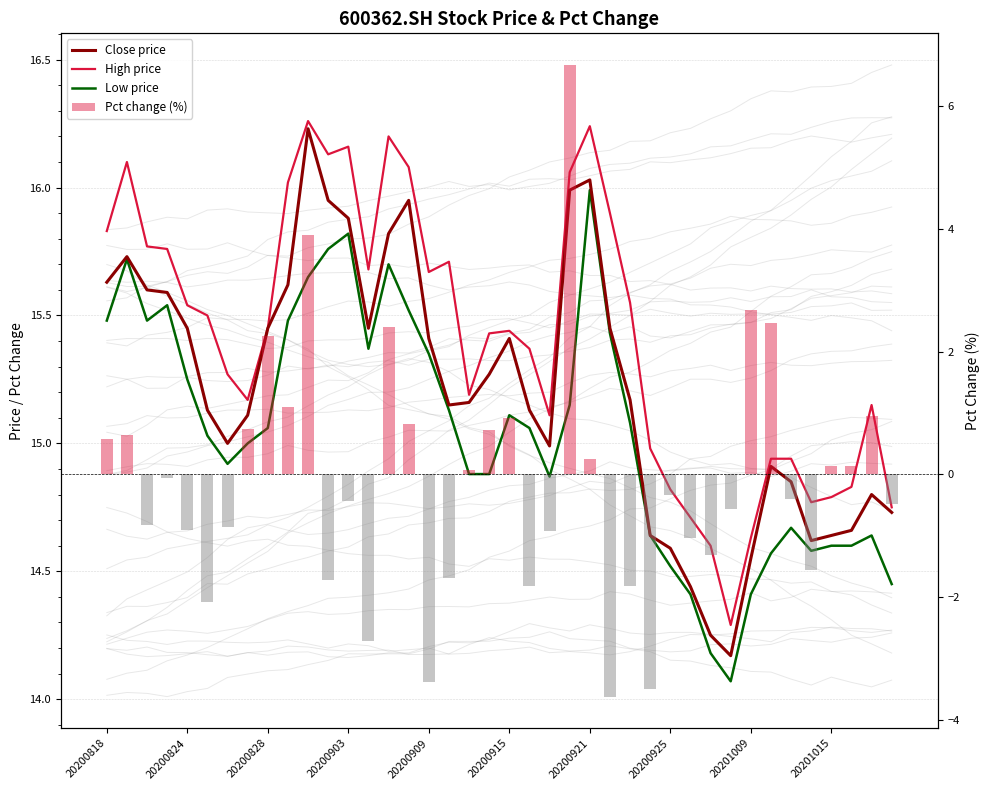

How many series are shown in this chart?

4